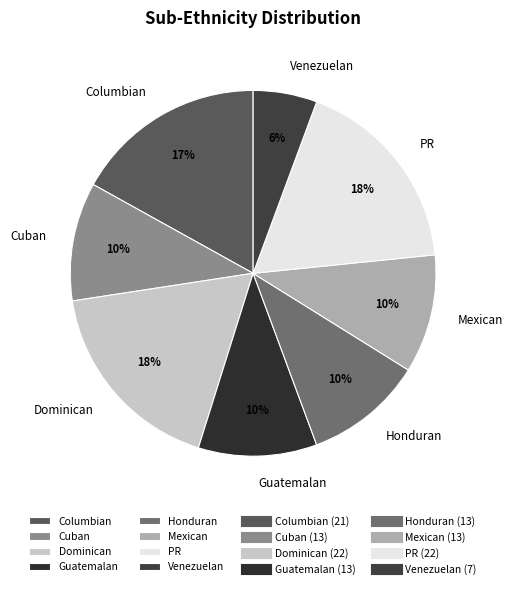

How many slices are in this pie chart?

8